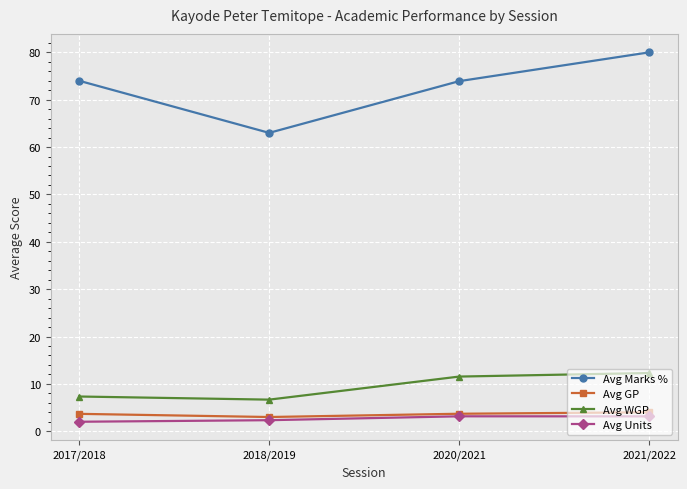

What is the total value across all series at 2017/2018?

87.0